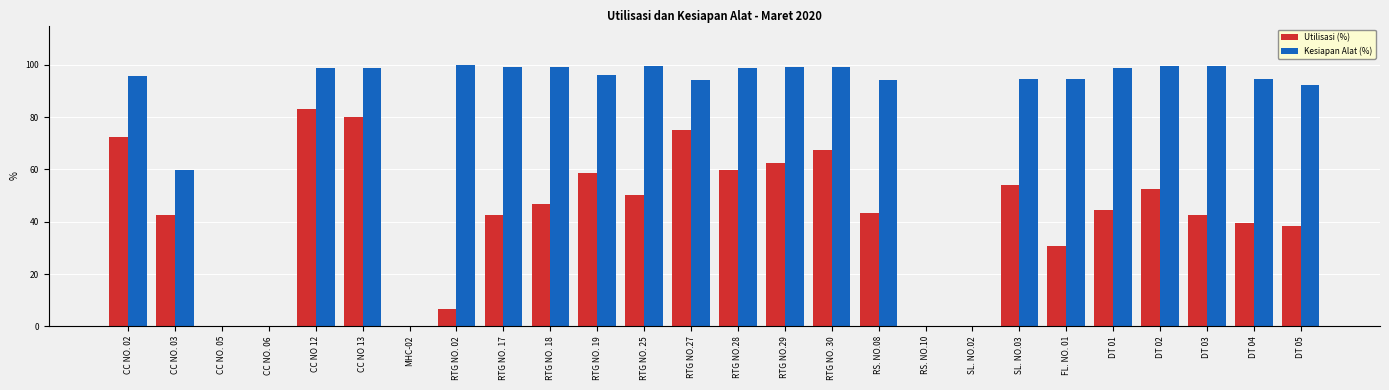

The Utilisasi (%) series shows 42.9 at RTG NO.27. True or false?

False